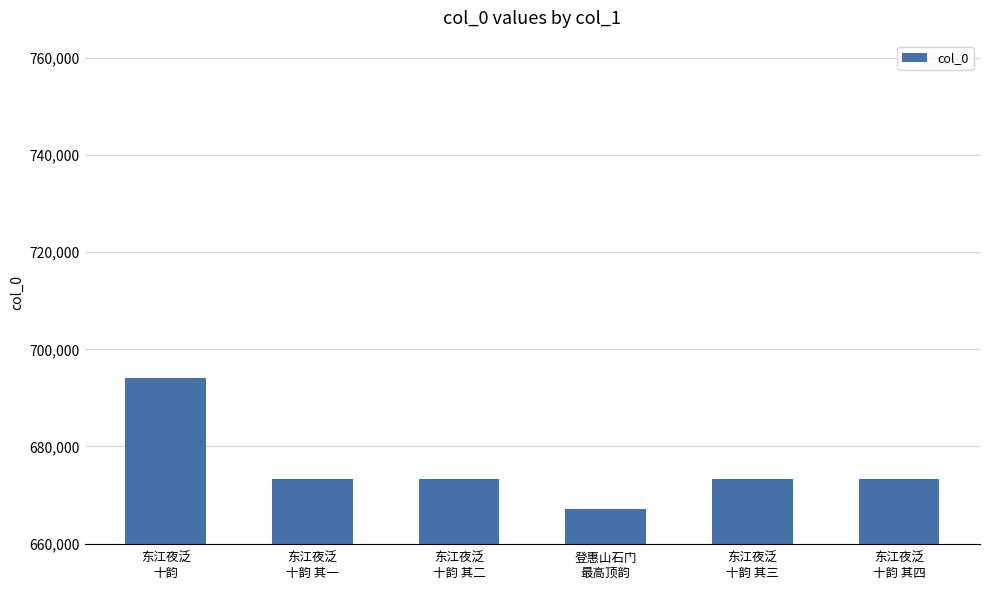

How many distinct data groups are displayed?

1